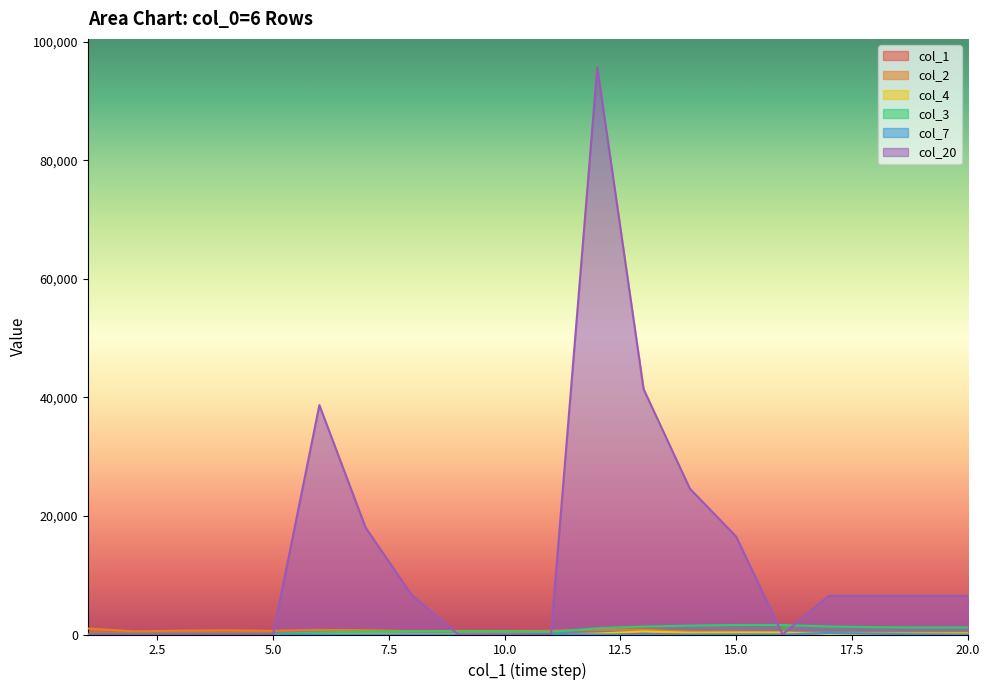

Does the chart display data point markers on the line(s)?

No